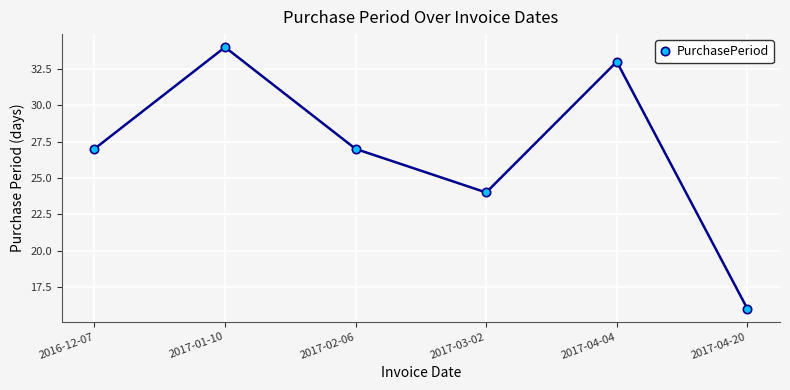

Is this an area chart (filled region under the line)?

No